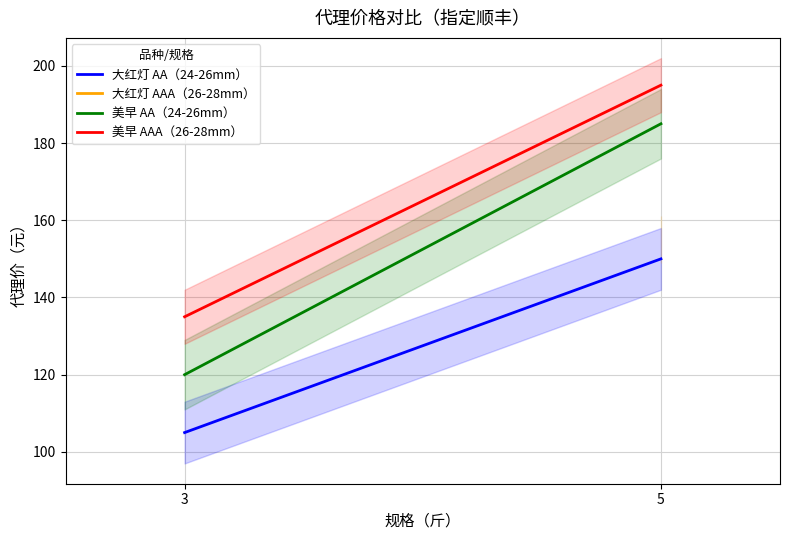

At which category does the chart reach its peak across all series?

5